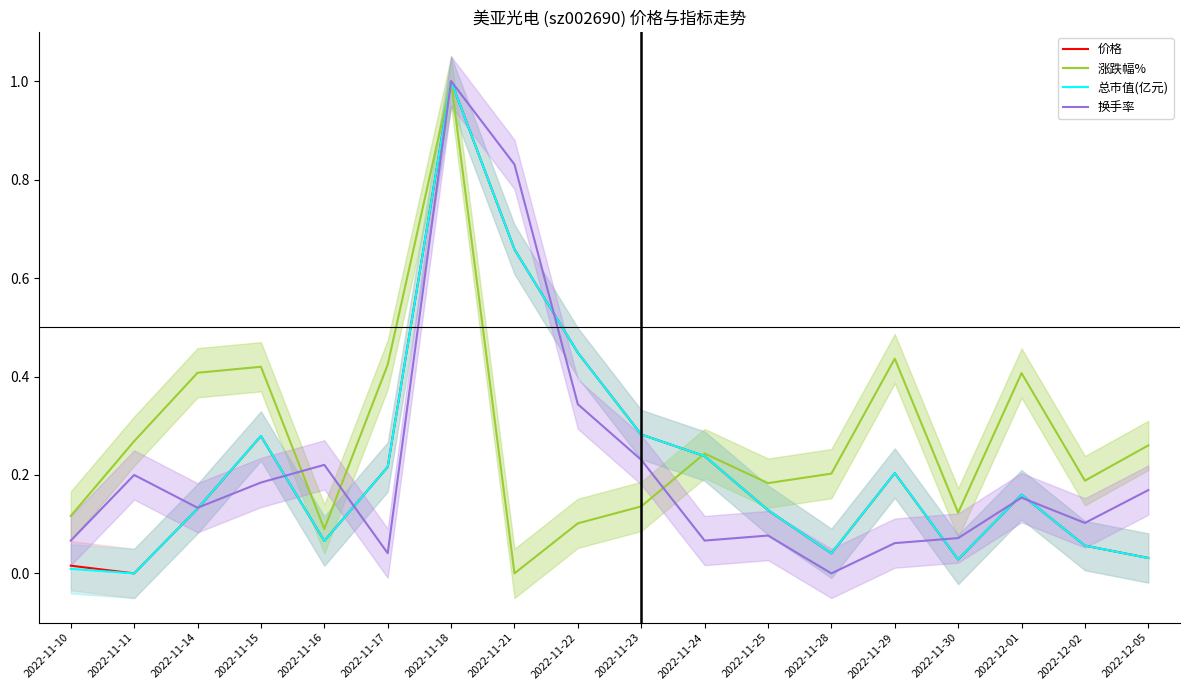

What position from the left is 2022-11-10?

1